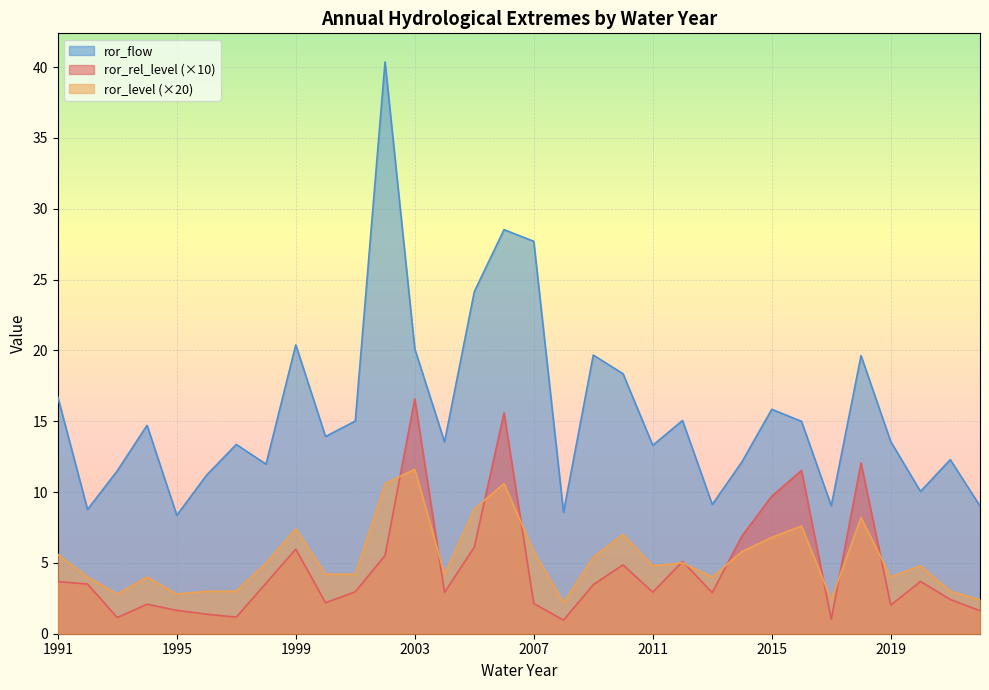

Which category has the highest value in the ror_level series?

2003